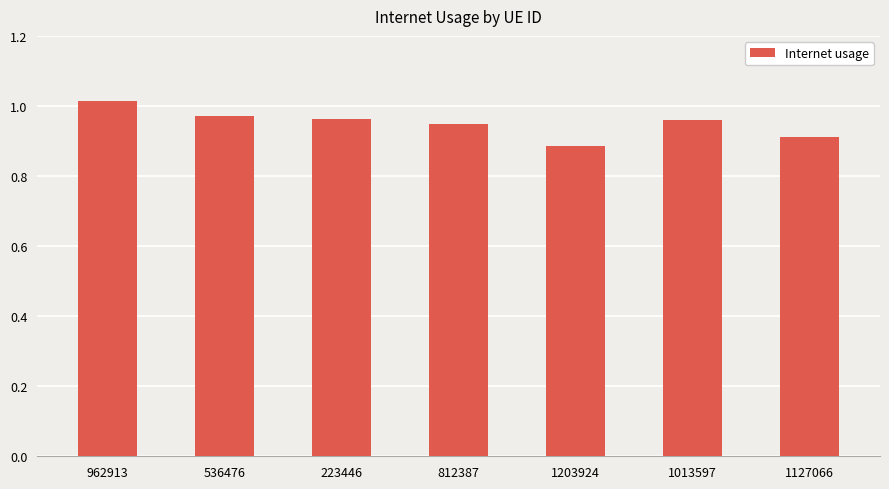

Is it true that the value at 1203924 is 0.3?

False